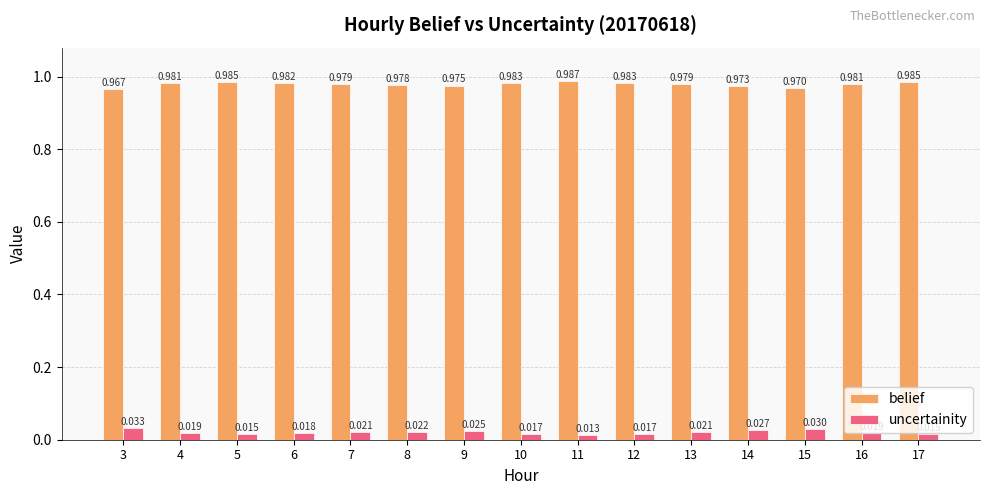

Which series has the largest total across all categories?

belief